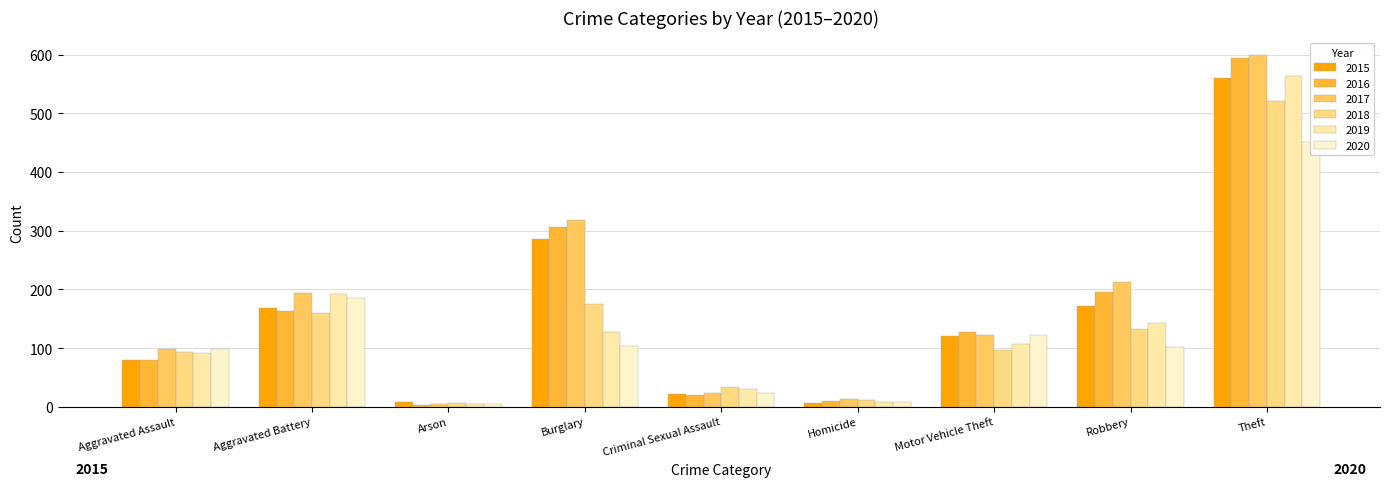

Rank the series at Criminal Sexual Assault from highest to lowest value.

2018, 2019, 2020, 2017, 2015, 2016